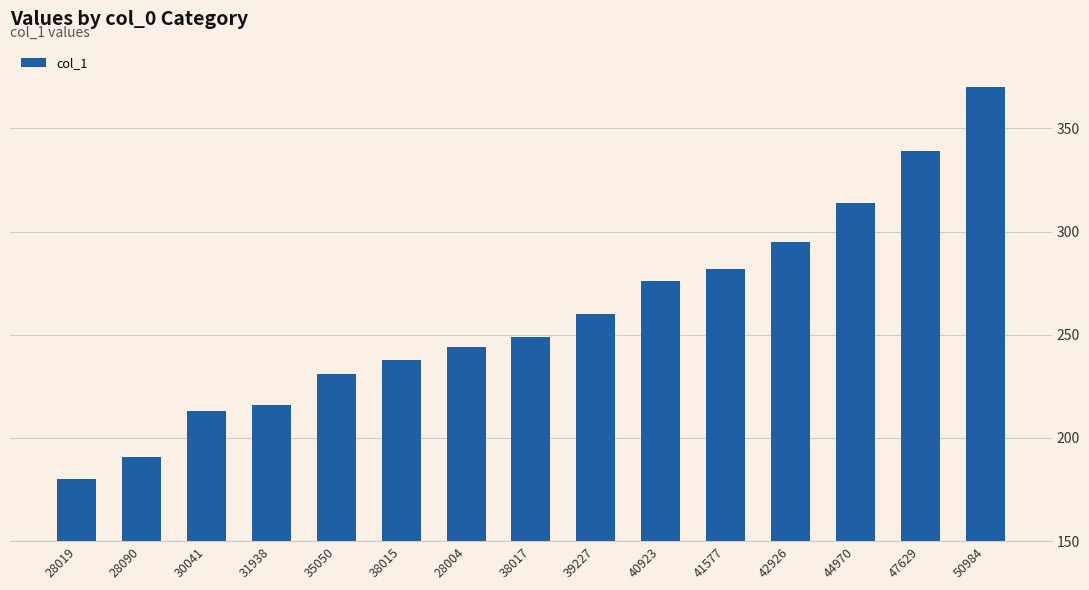

List the labels in order of value, largest first.

50984, 47629, 44970, 42926, 41577, 40923, 39227, 38017, 28004, 38015, 35050, 31938, 30041, 28090, 28019